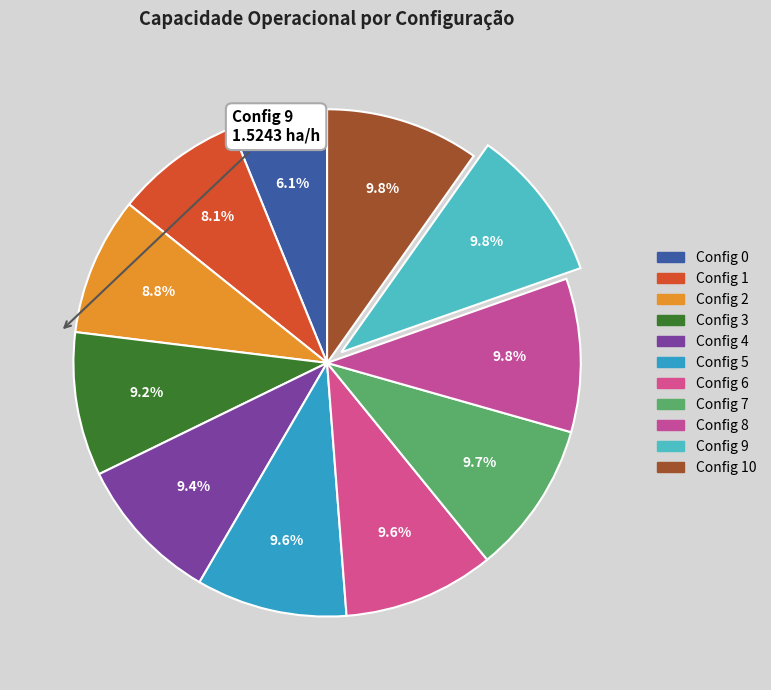

Is there any slice that represents more than half of the pie?

No